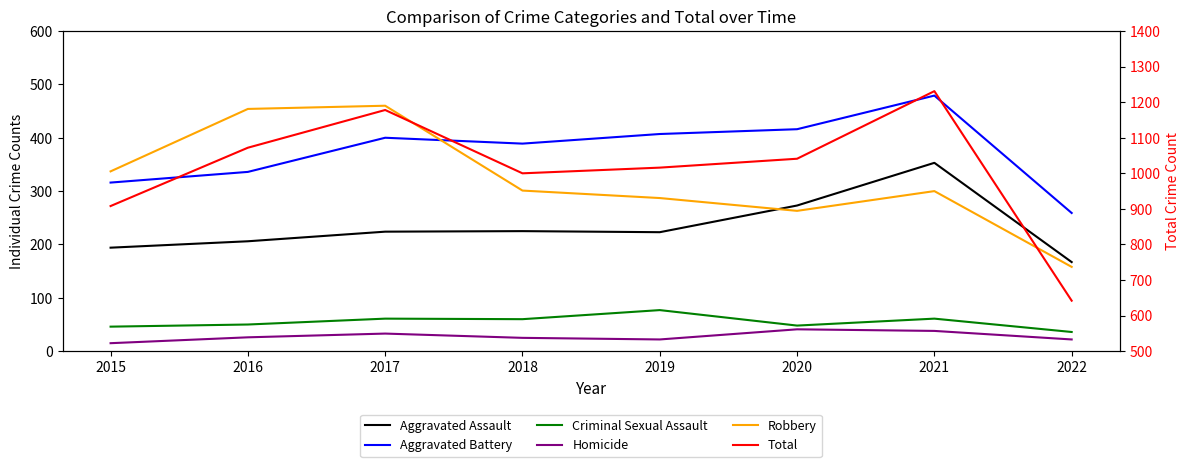

What is the value of the Robbery point at the 3rd from the left?

460